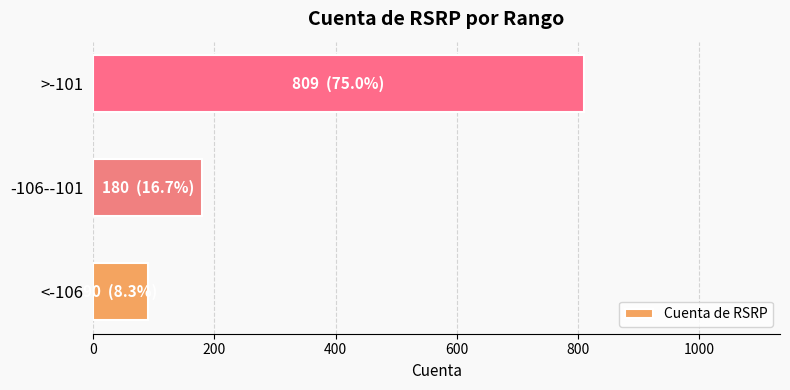

Read the value at -106--101, to the nearest 10.

180